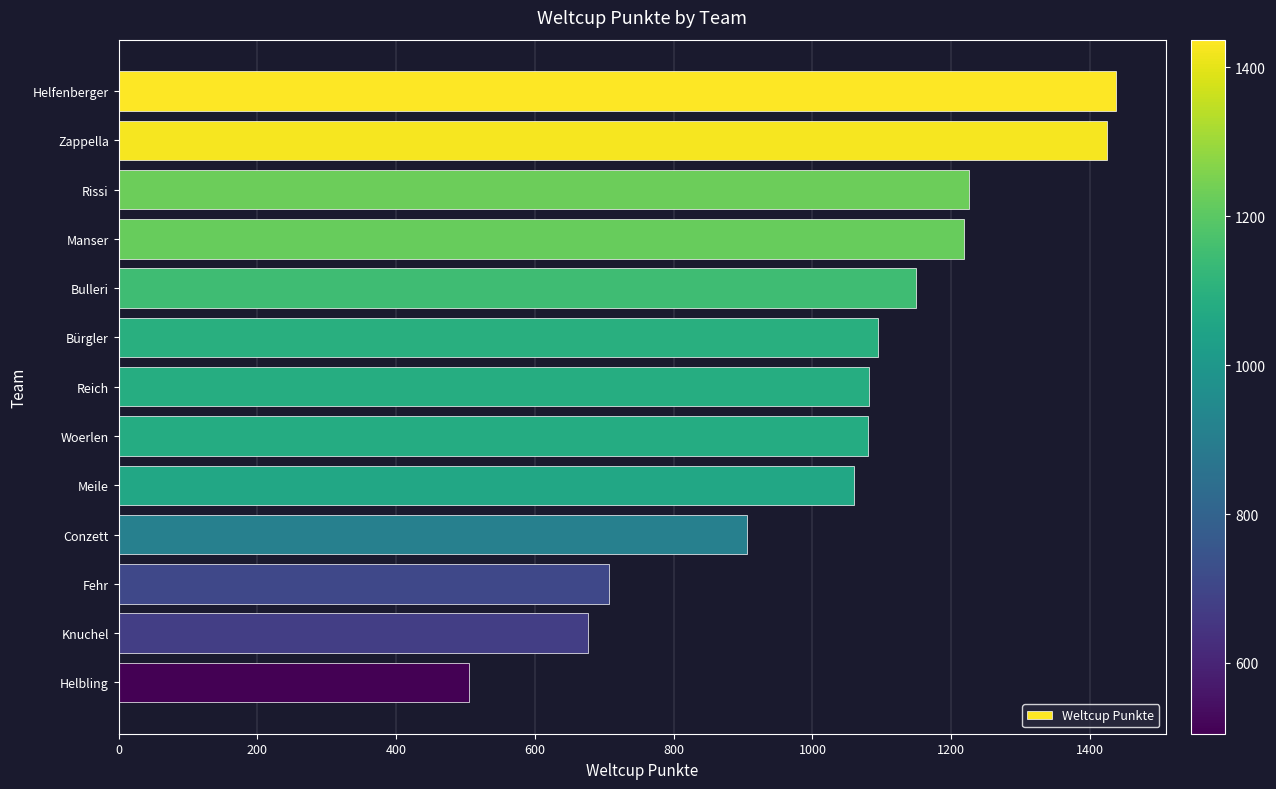

What is the smallest value displayed?

505